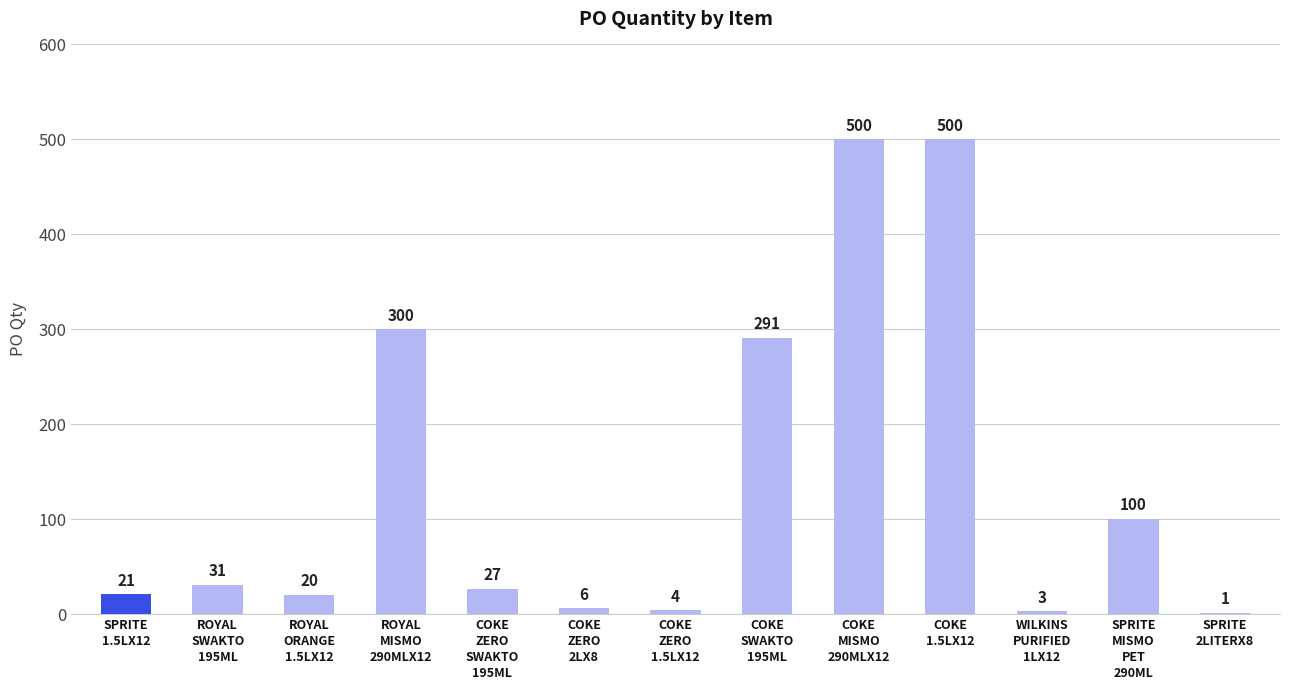

What is the average value?

139